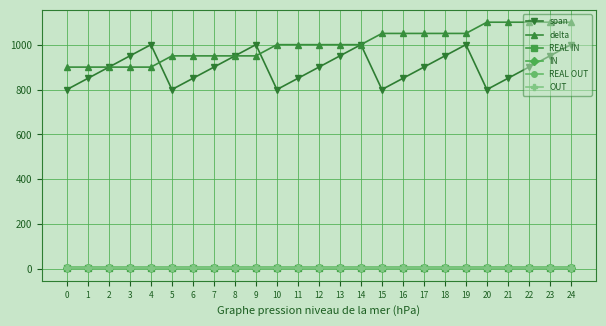

List the series in order of their peak value, highest first.

delta, span, REAL OUT, REAL IN, OUT, IN